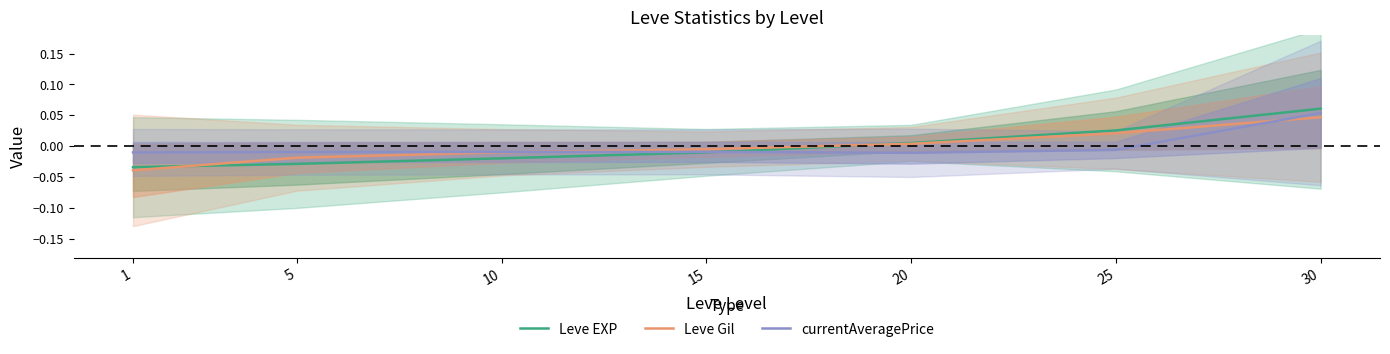

Between which two adjacent categories do Leve EXP and currentAveragePrice first intersect?

15 and 20